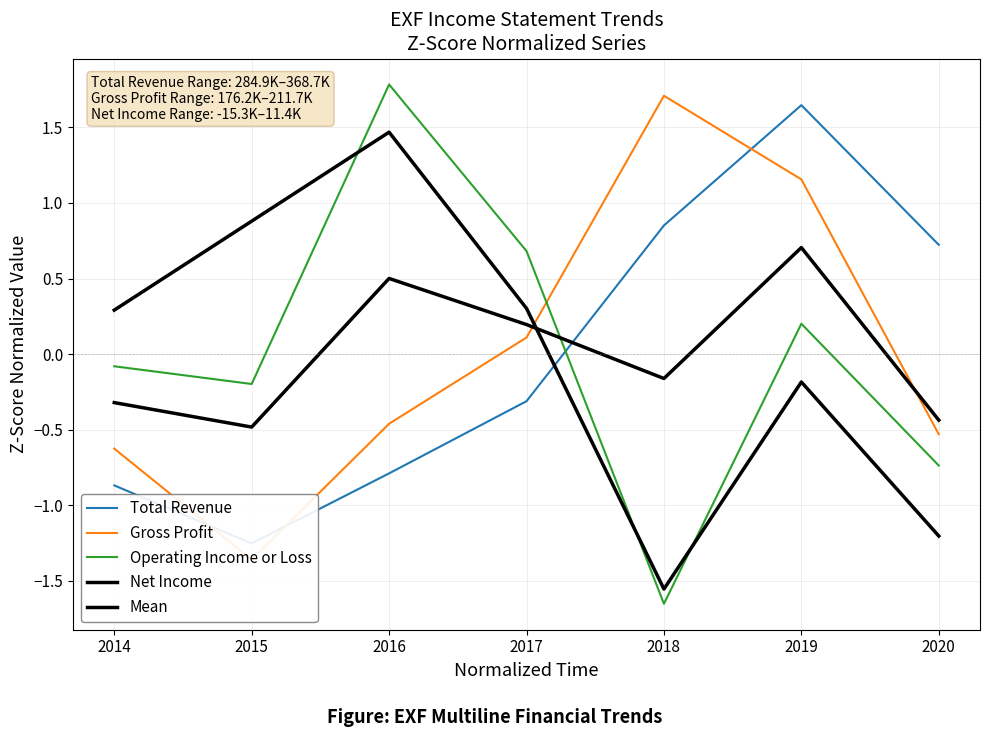

What is the difference between the maximum and second lowest values in the Total Revenue series?

2.5